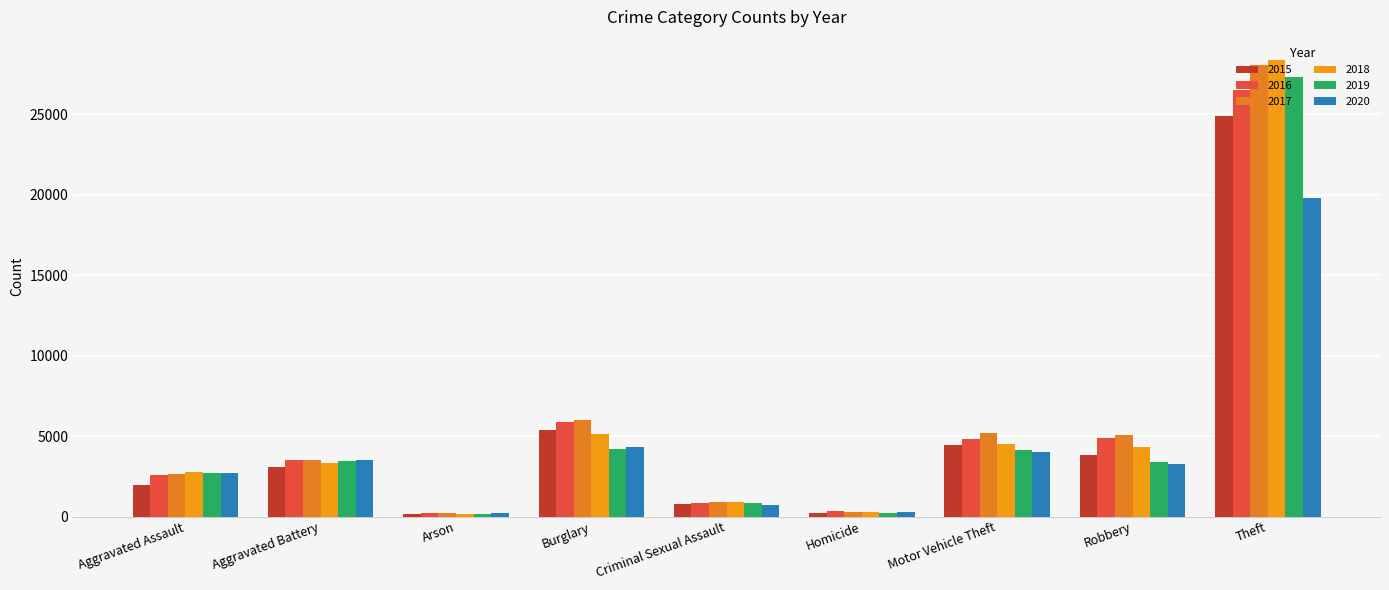

Reading left to right, extract all data points from this chart.

2015: 1985	3065	183	5374	800	205	4428	3810	24909
2016: 2552	3545	238	5850	865	314	4814	4880	26507
2017: 2671	3497	225	6008	910	313	5218	5082	28042
2018: 2746	3311	156	5105	888	253	4504	4334	28393
2019: 2711	3426	155	4201	872	235	4138	3406	27333
2020: 2680	3490	250	4338	686	308	3987	3288	19814